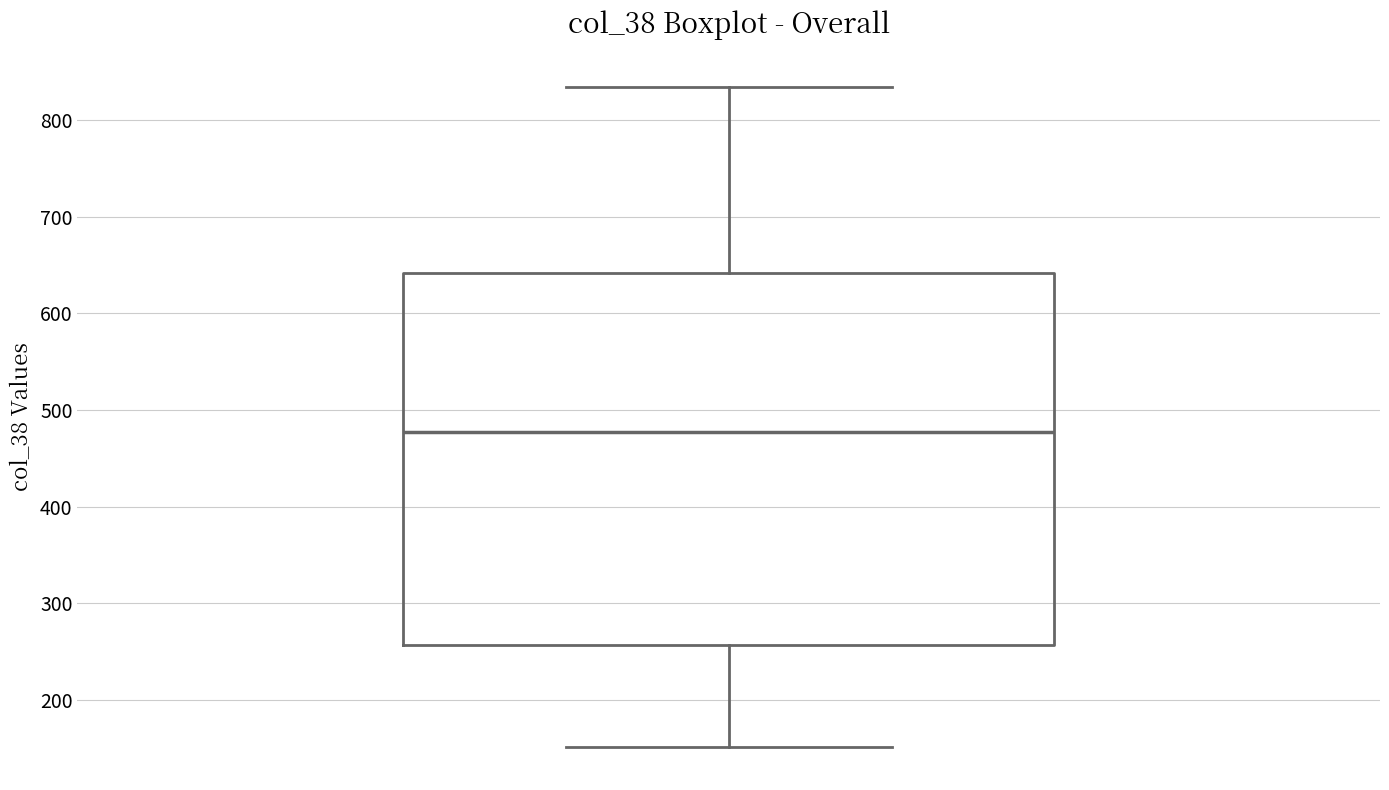

Transcribe this box plot: give where the median line is, the range the box spans, and where the two whiskers end, as read against the y-axis. The values are not printed on the chart, so give them approximately, as read against the axis.

median 480, box 260 to 640, whiskers 150 to 840